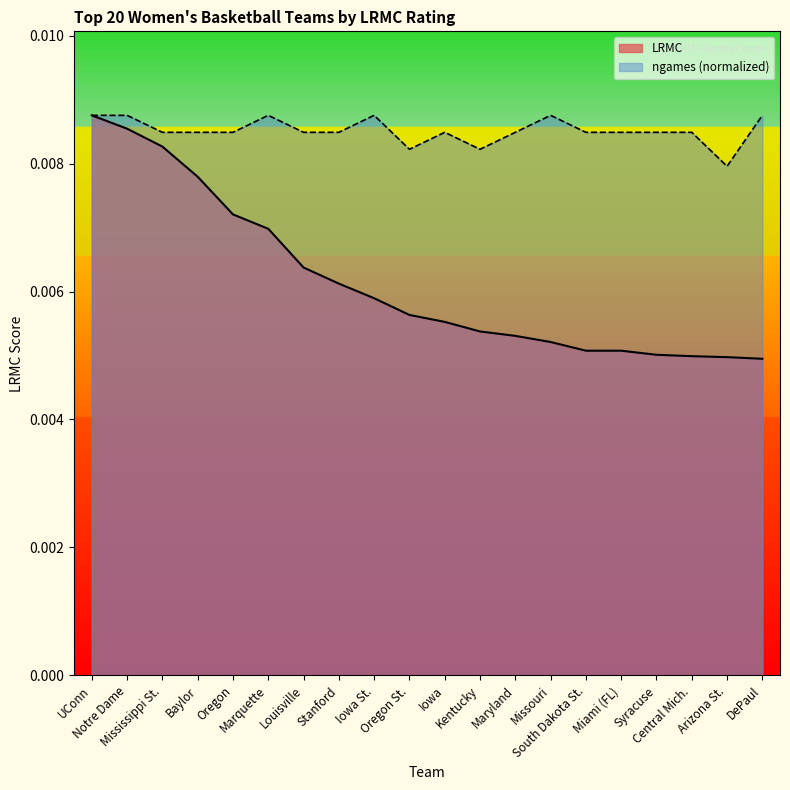

Which series has the largest range (max minus min)?

LRMC